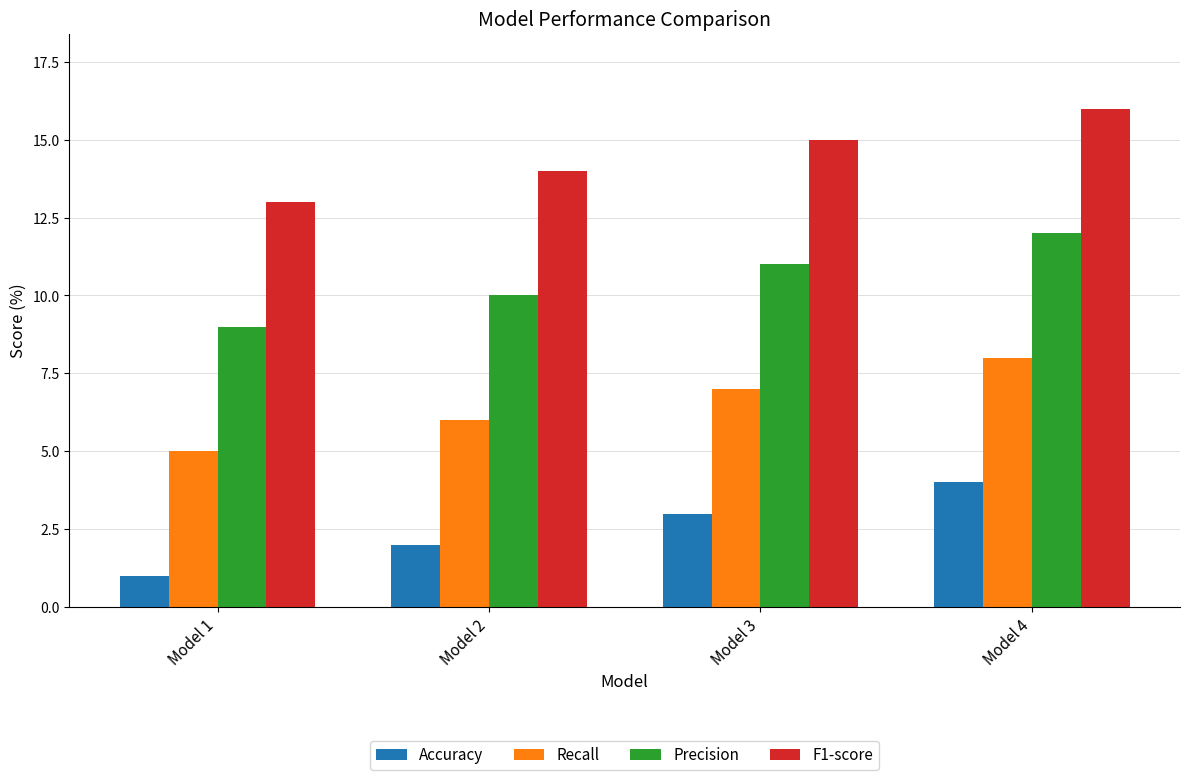

Is the value of Recall at Model 4 greater than the value of Accuracy at Model 3?

Yes